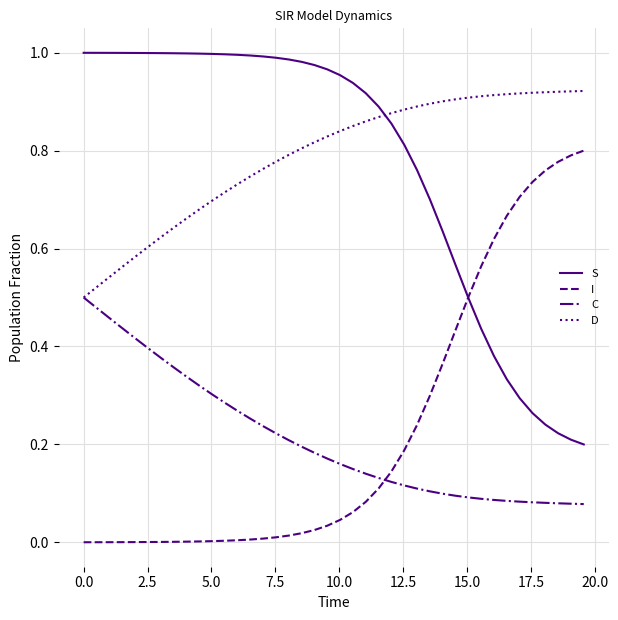

What is the sum of all I values?

9.0